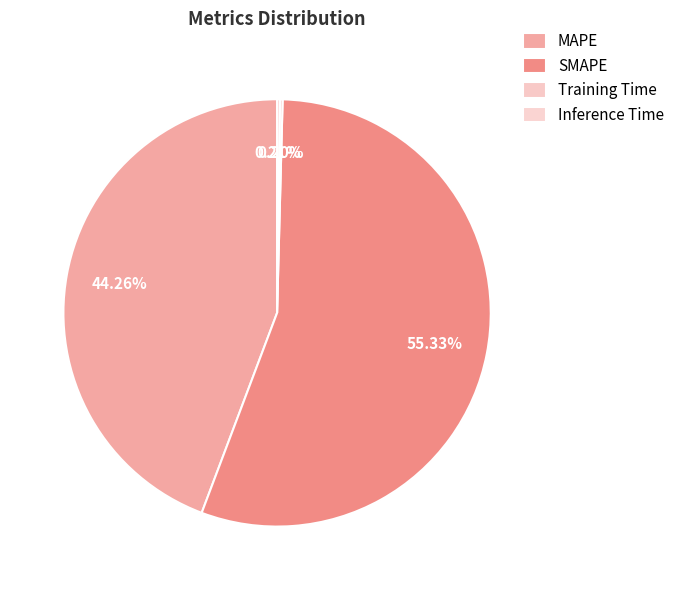

Is SMAPE the majority of the pie?

Yes